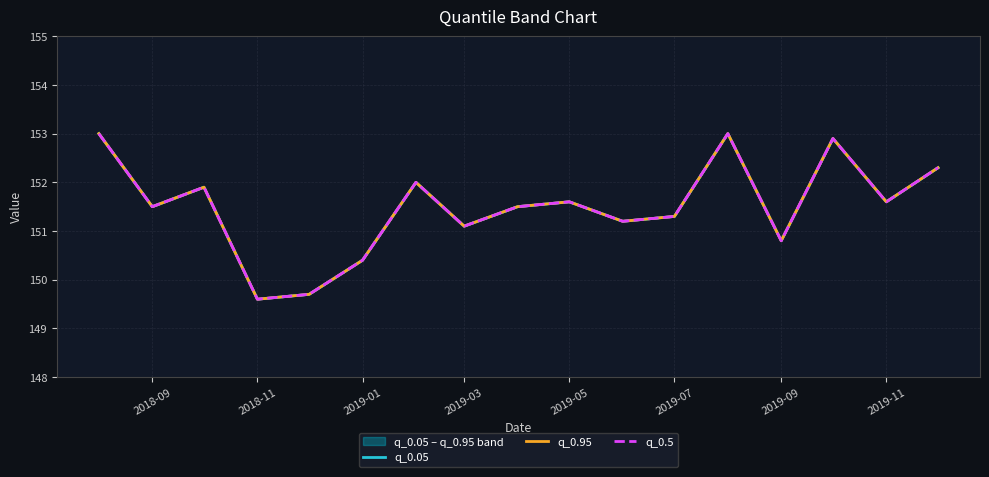

Which has a higher value, 2019-05 or 2019-11?

2019-11